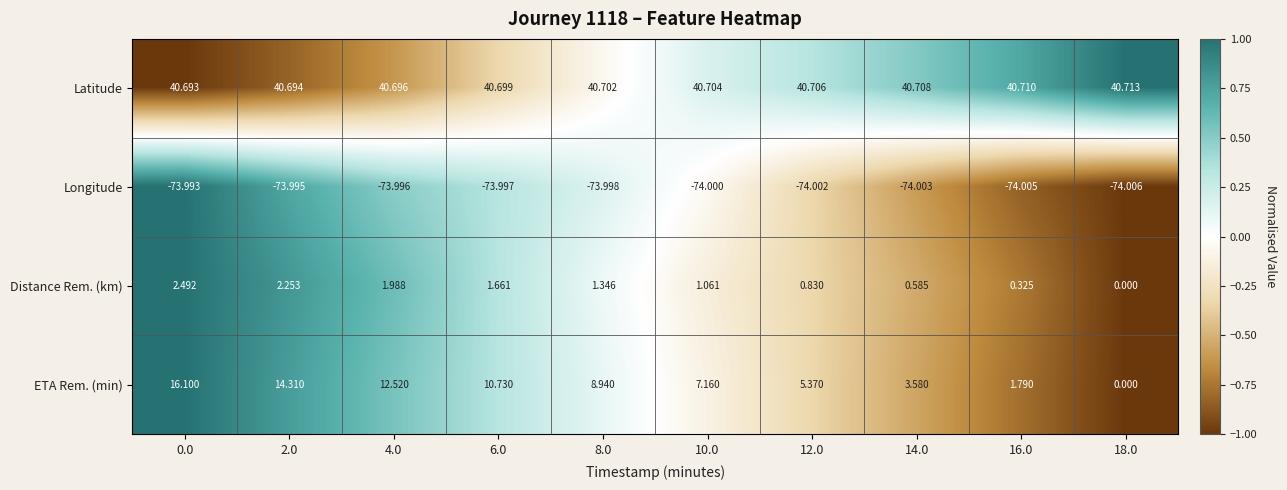

Which label corresponds to the largest value in the chart?

18.0